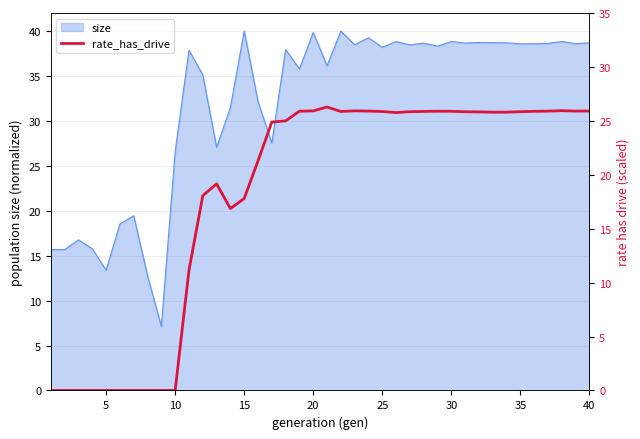

How many points are lower than both their immediate neighbors (excluding endpoints)?

5